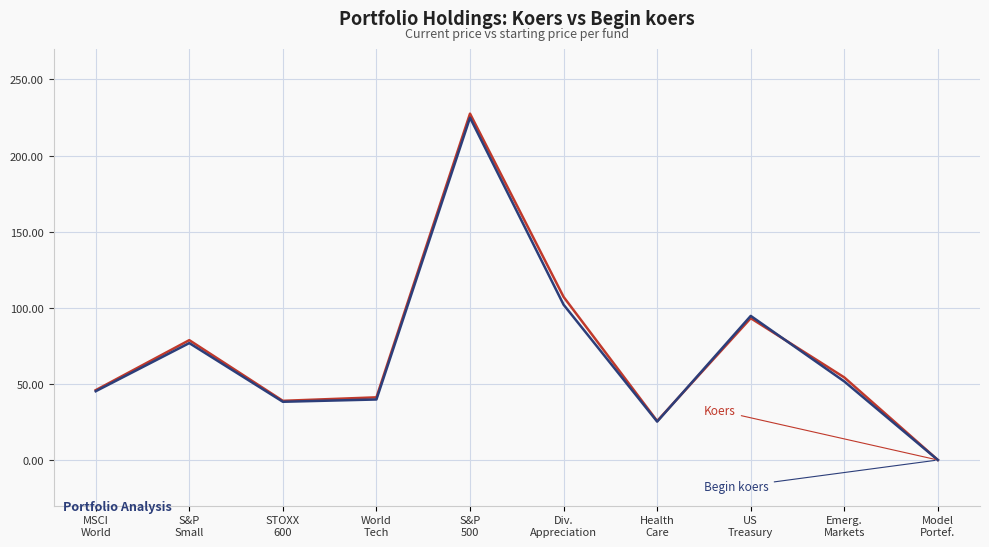

How many lines are shown in the chart?

2